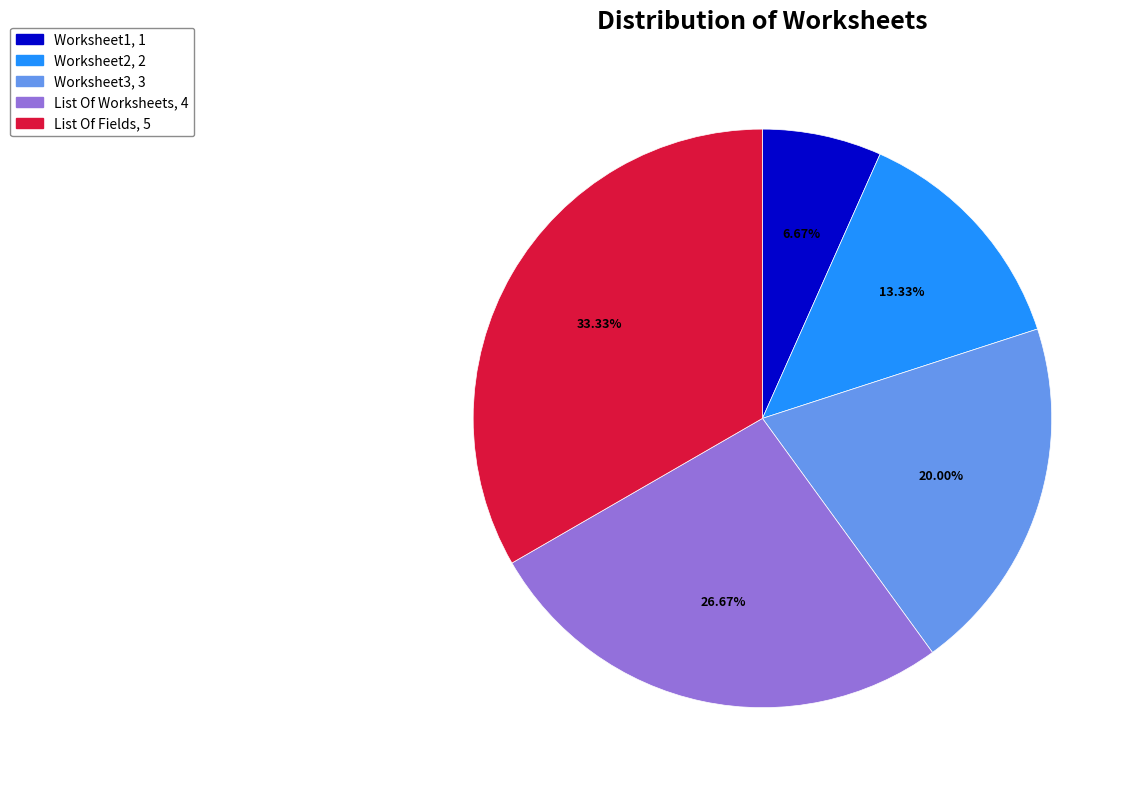

To the nearest percent, what portion does List Of Fields represent?

33%